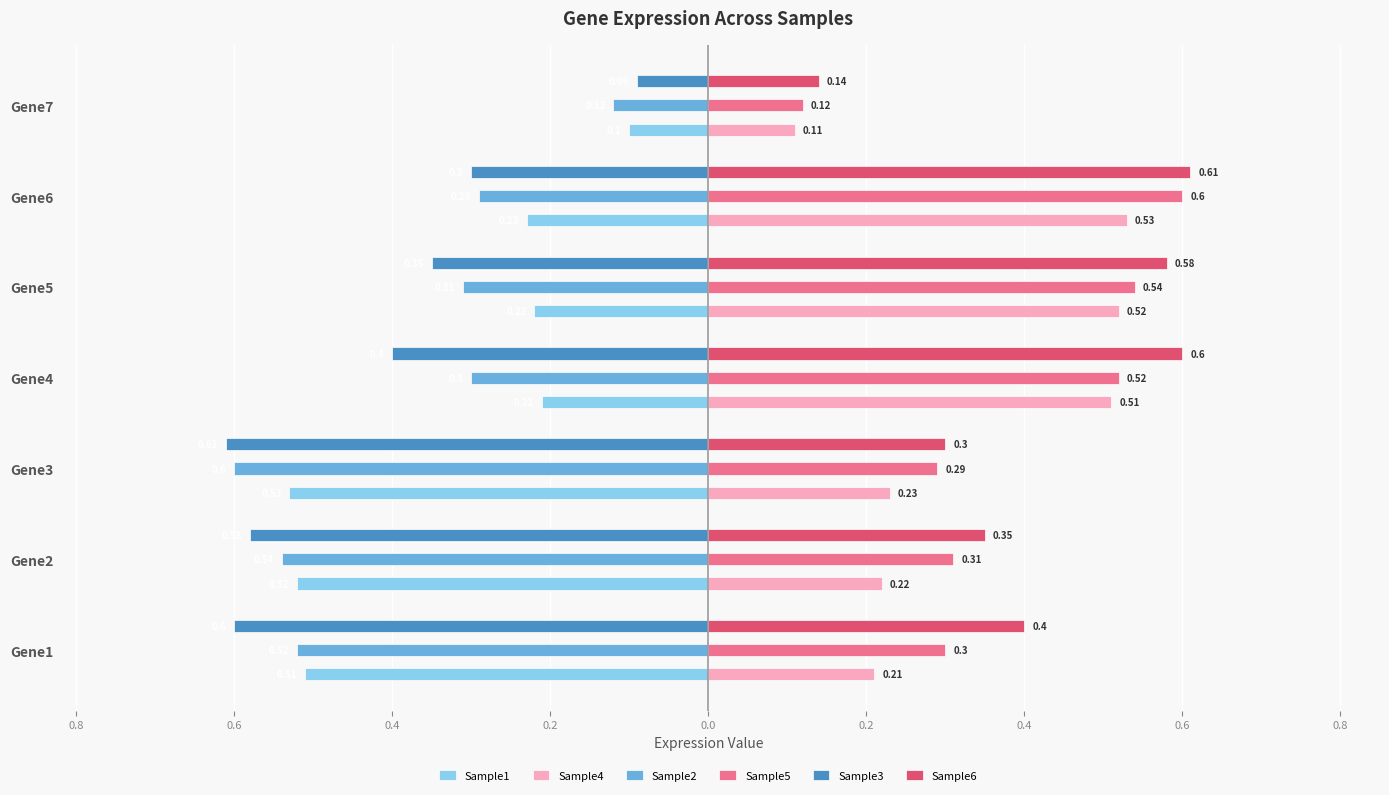

What are all the series names shown in the legend?

Sample1, Sample4, Sample2, Sample5, Sample3, Sample6